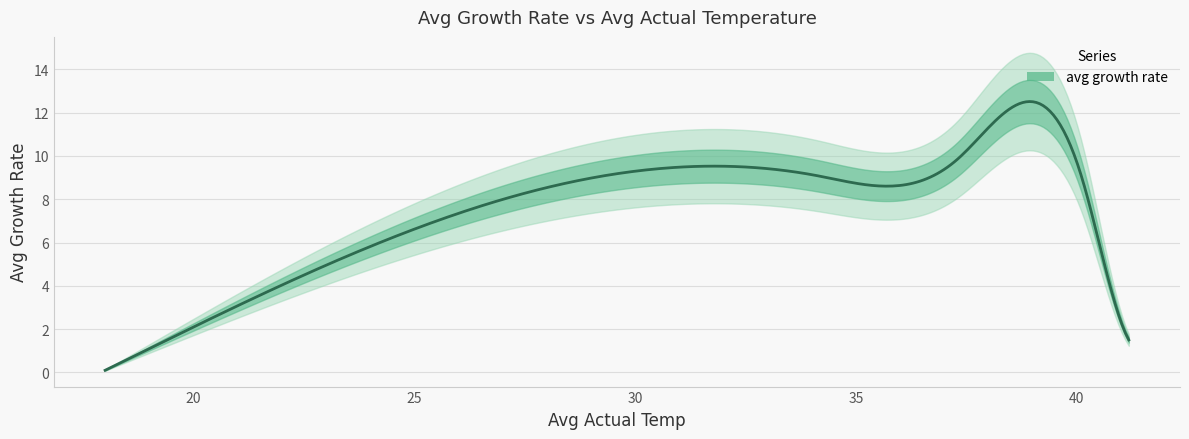

Where does the data first go above 6?

25.36742